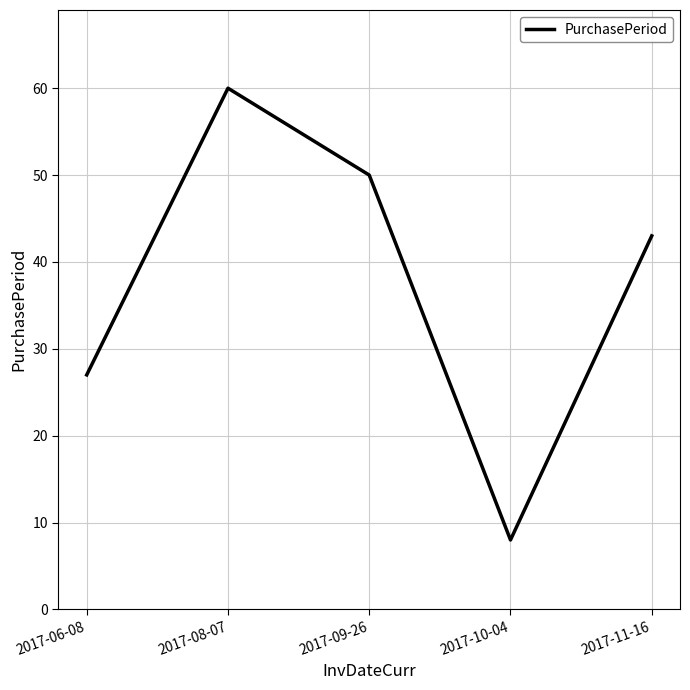

What is the greatest value displayed?

60